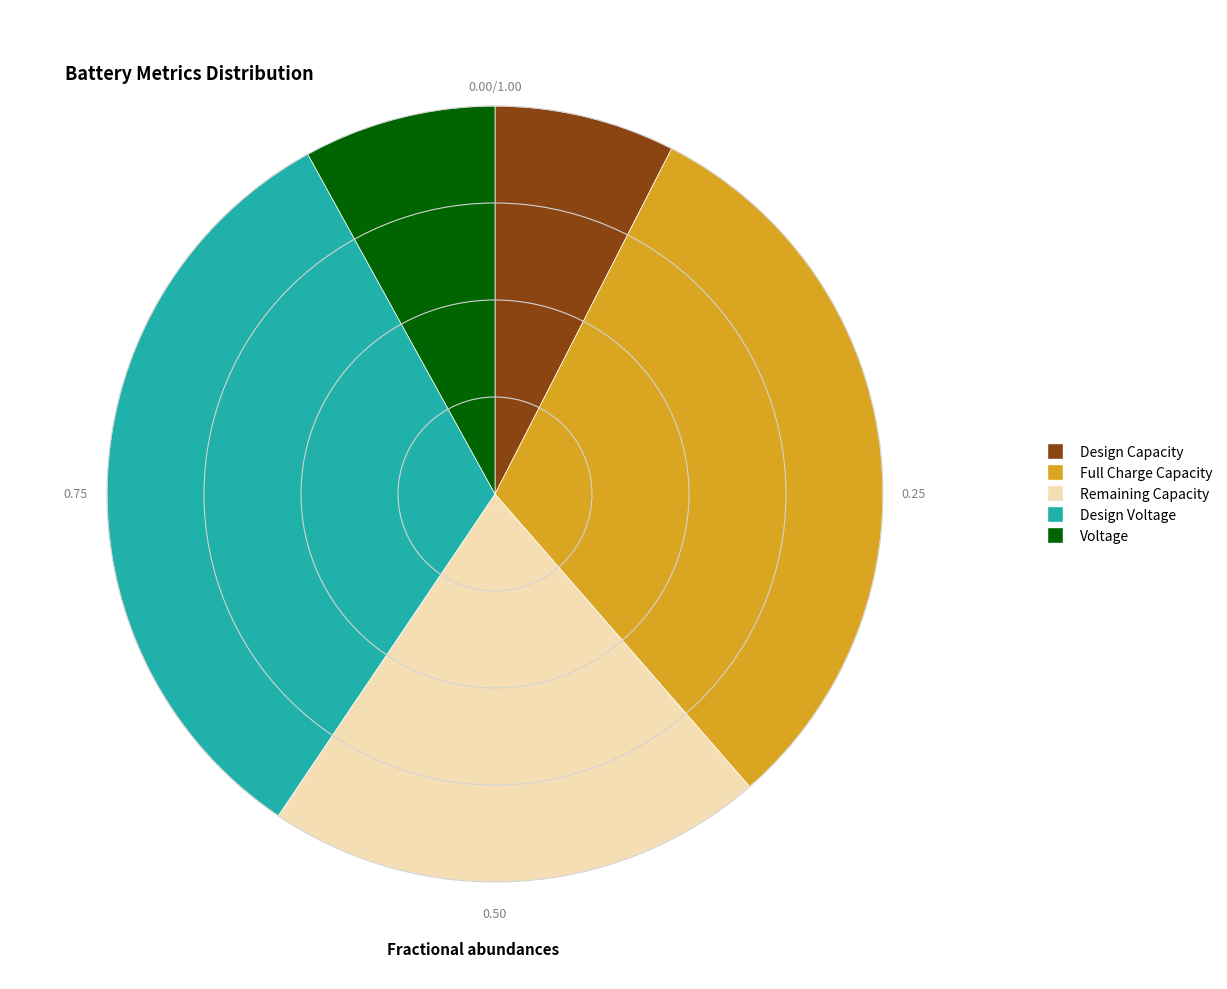

Is there any slice that represents more than half of the pie?

No